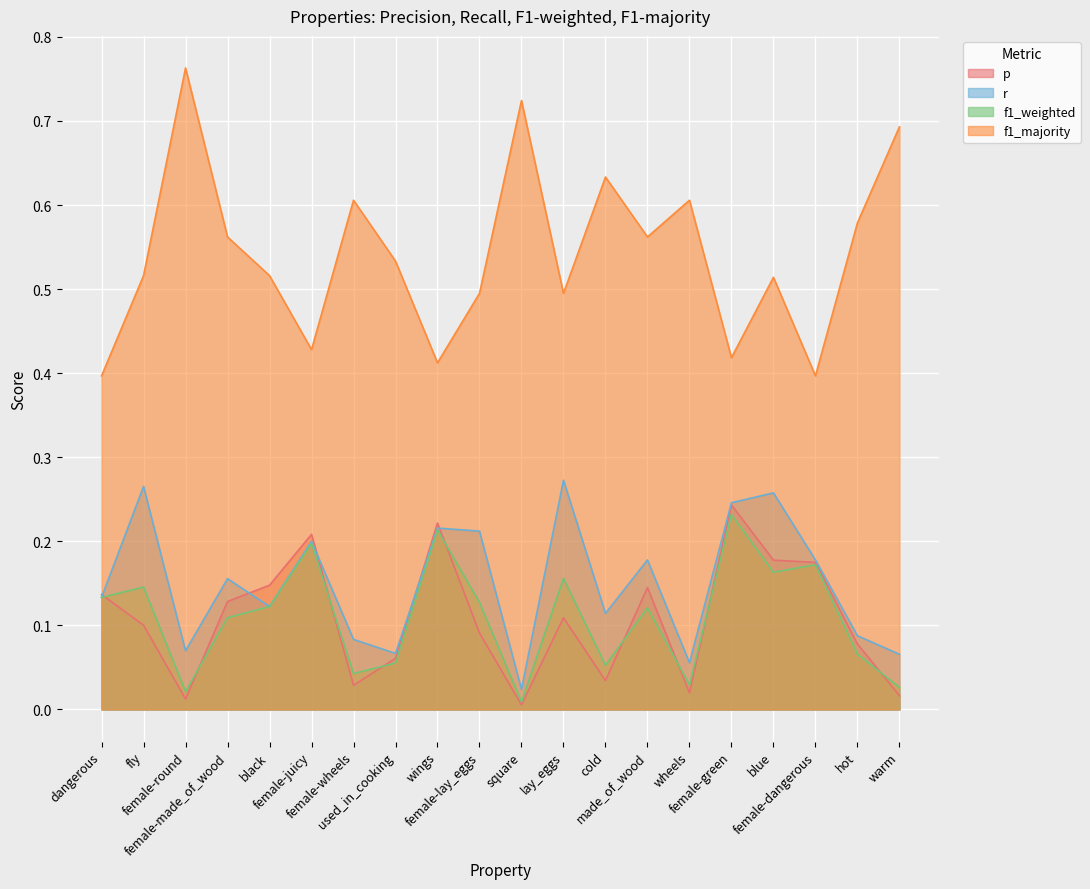

At which label is r closest to 0?

square